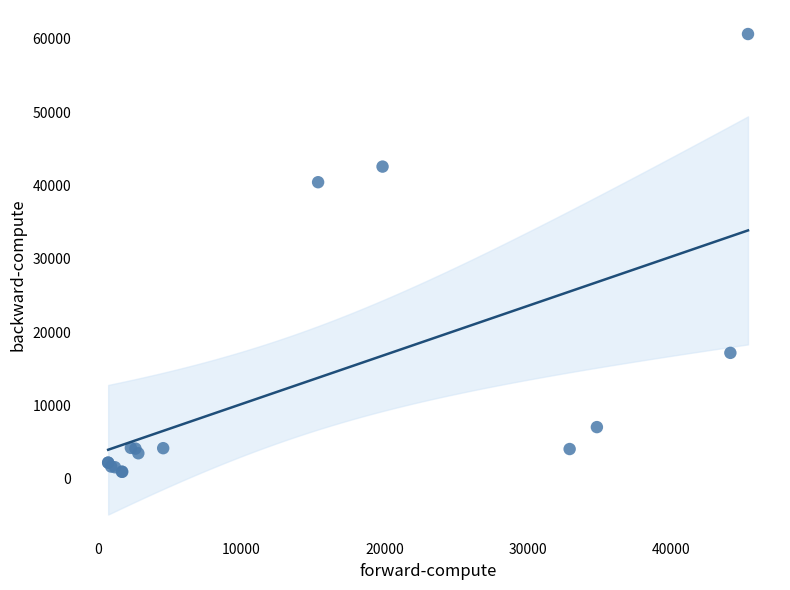

What Y value in the scatter plot is closest to 30810?

40455.1